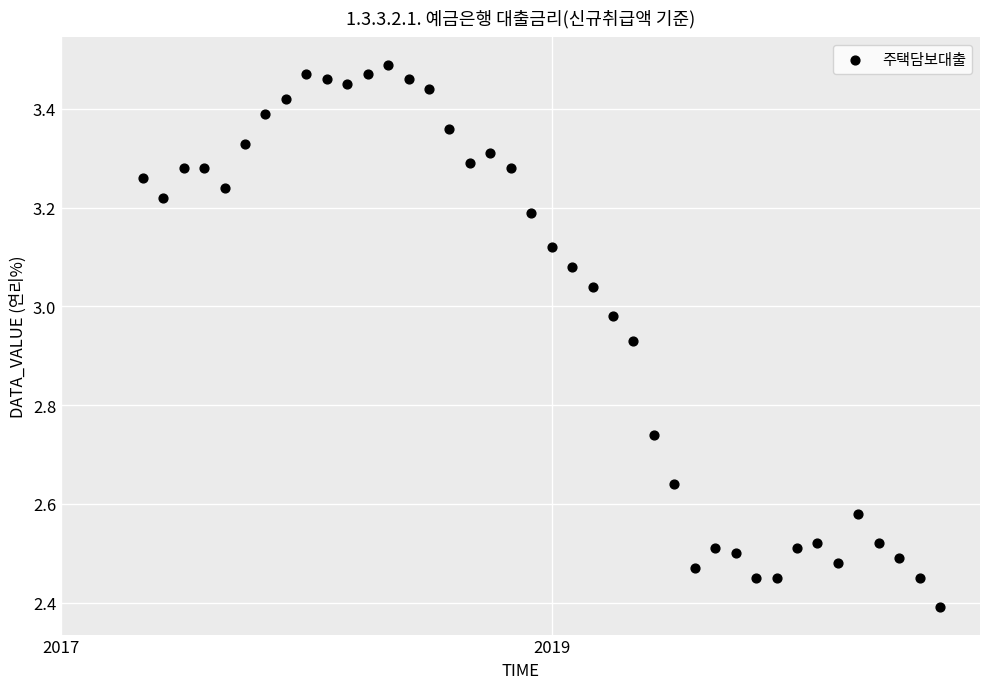

What is the range of Y values (max minus min)?

1.1